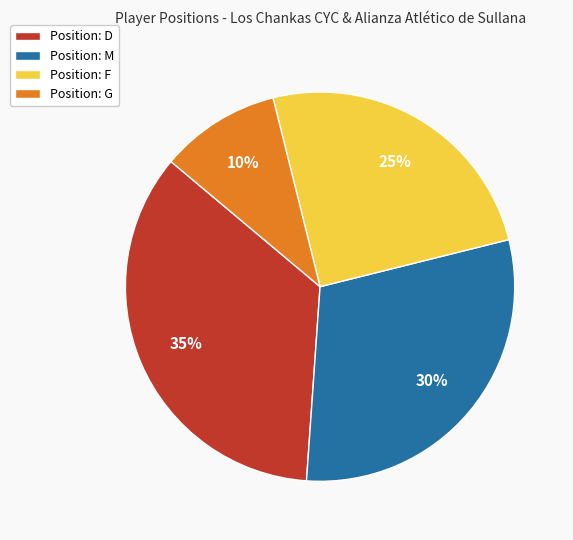

How many slices are in this pie chart?

4